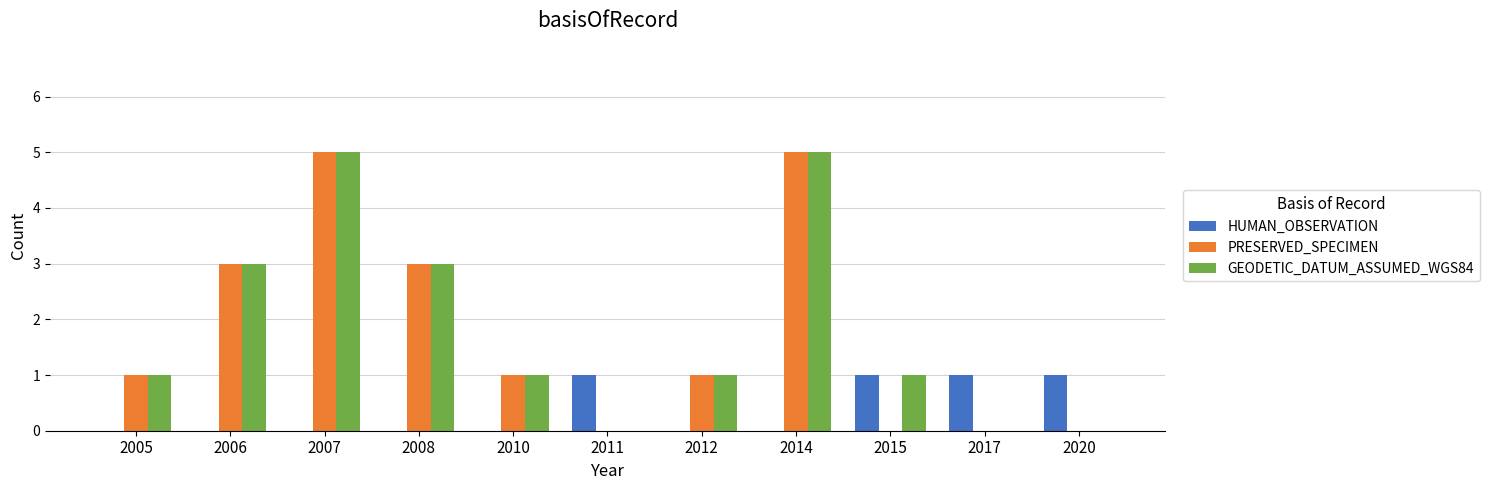

Is it true that HUMAN_OBSERVATION equals 1 at 2017?

True